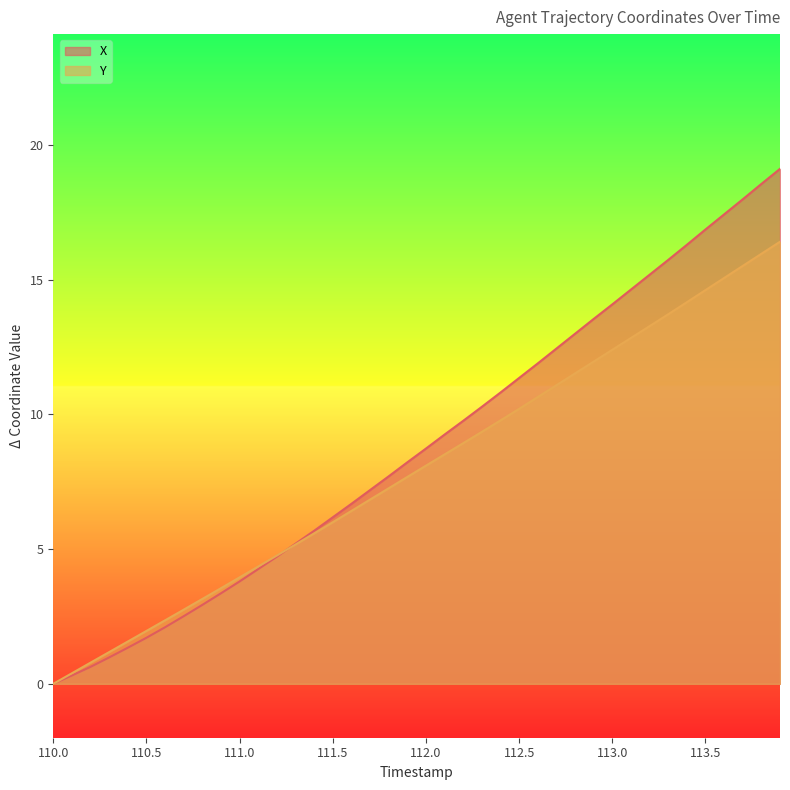

List the series in order of their peak value, highest first.

X, Y